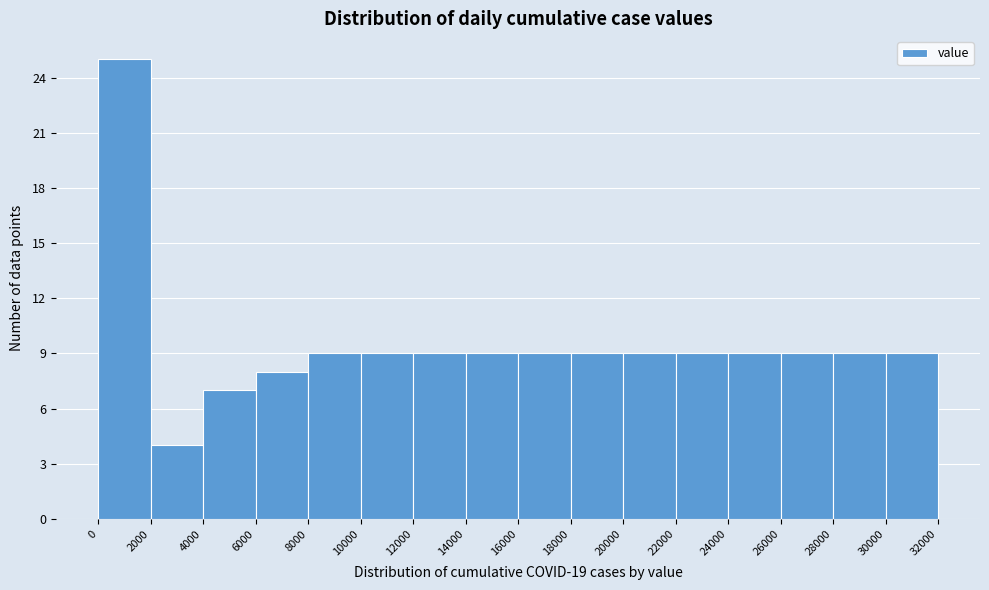

How tall is the bar that spans 2000 to 4000 on the x-axis? The values are not printed on the chart, so give them approximately, as read against the axis.

4